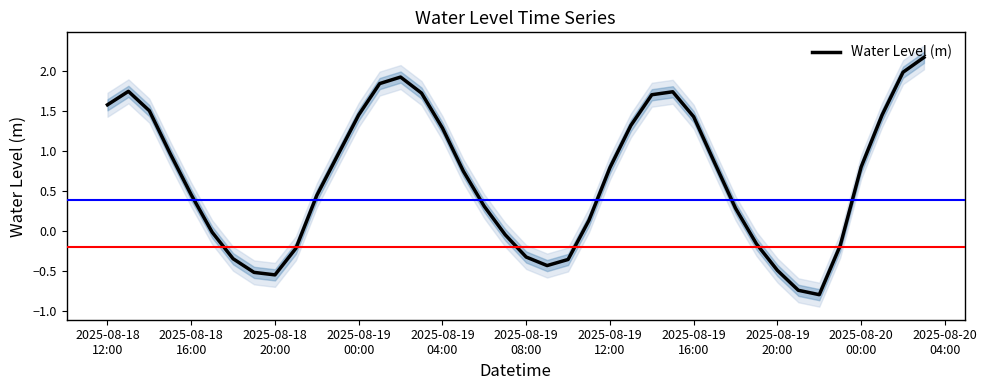

What is the average value?

0.7